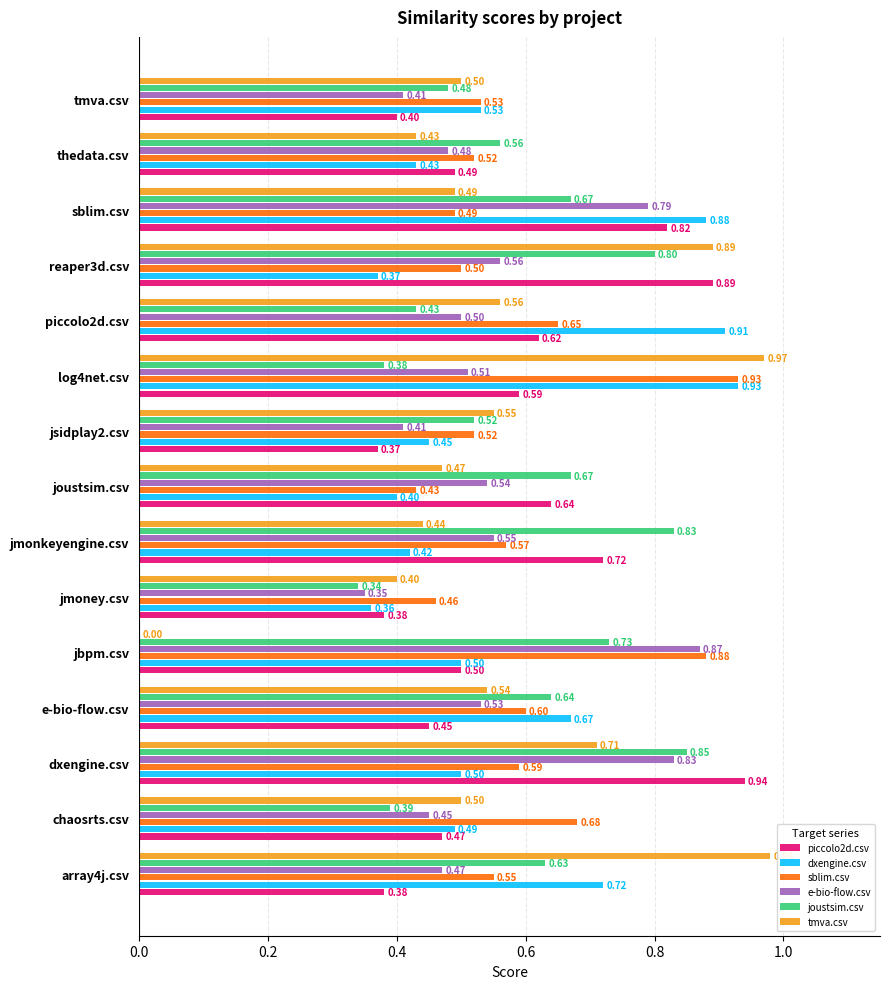

At which label does joustsim.csv reach its peak?

dxengine.csv